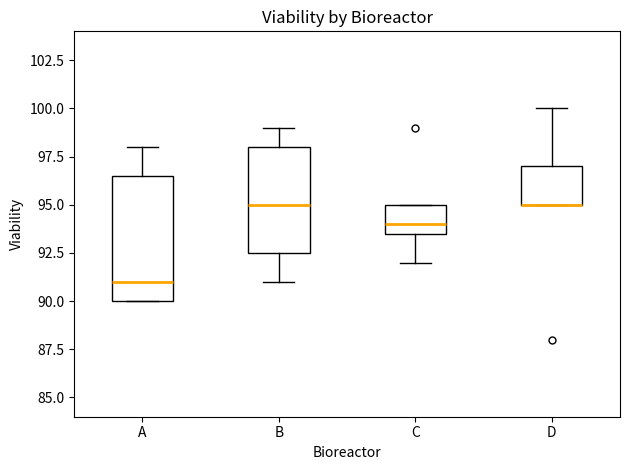

Reading left to right, read every box against the y-axis: the position of its median line, the range the box covers, and the ends of its whiskers. The values are not printed on the chart, so give them approximately, as read against the axis.

A: median 91.0, box 90.0 to 96.5, whiskers 90.0 to 98.0
B: median 95.0, box 92.5 to 98.0, whiskers 91.0 to 99.0
C: median 94.0, box 93.5 to 95.0, whiskers 92.0 to 95.0
D: median 95.0 (drawn on the box's lower edge), box 95.0 to 97.0, whiskers 95.0 to 100.0